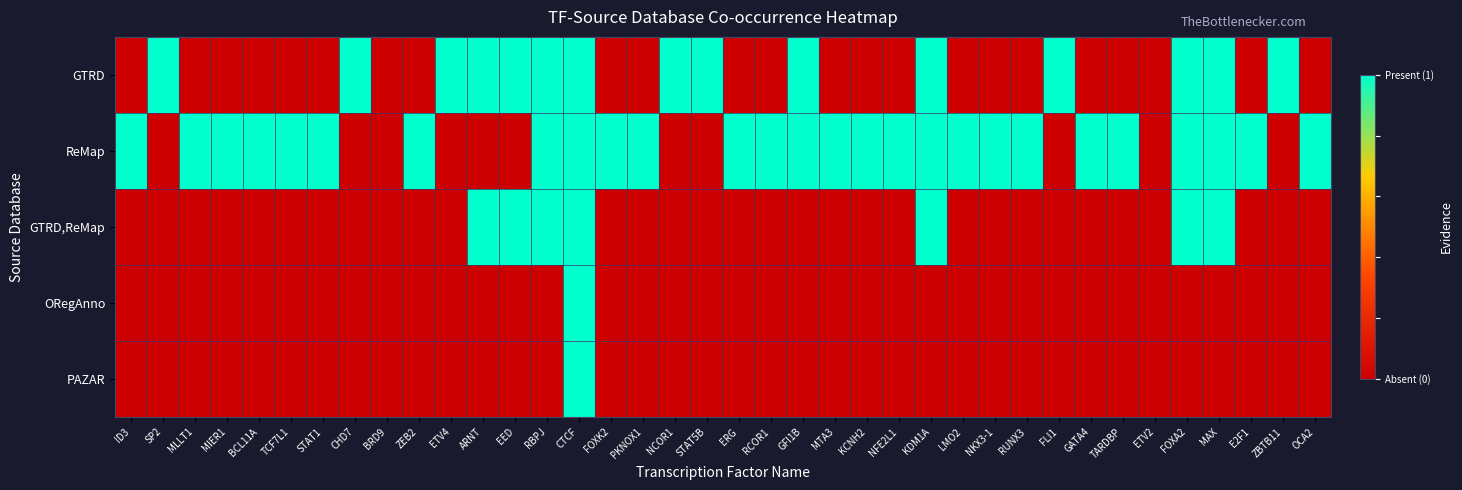

At BCL11A, list the series in order from largest to smallest.

ReMap, GTRD, GTRD,ReMap, ORegAnno, PAZAR